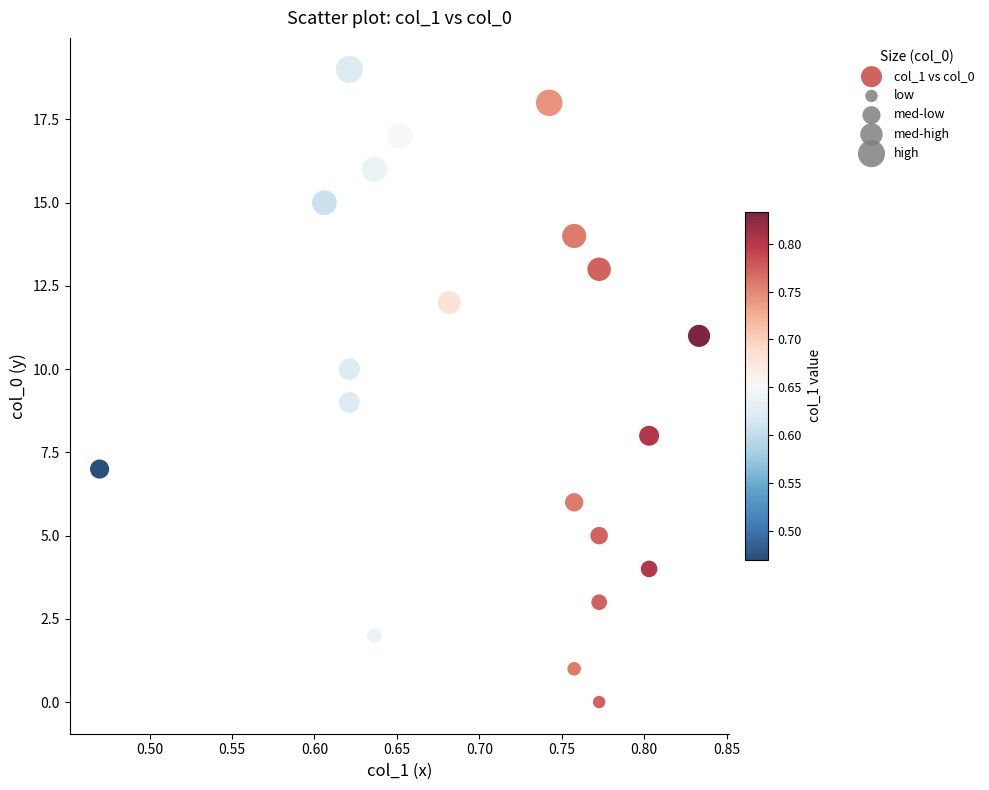

What is the range of Y values (max minus min)?

19